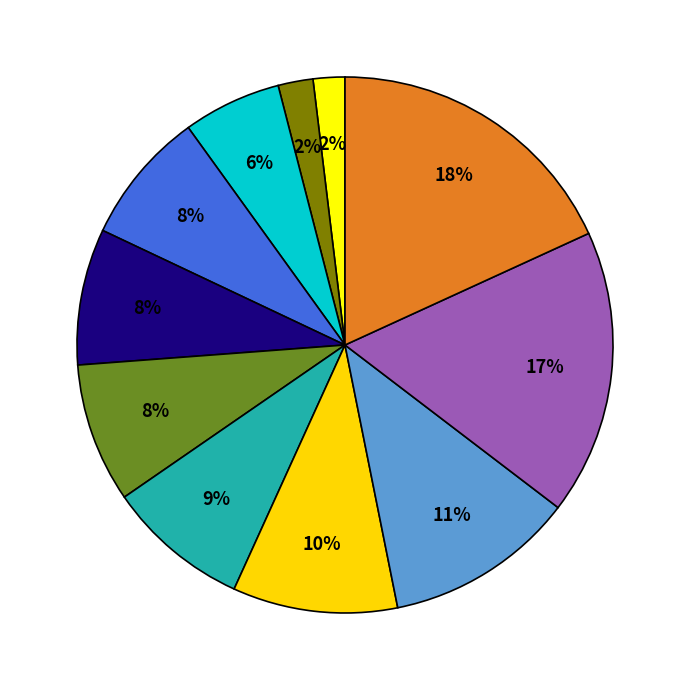

To the nearest percent, what is the average slice percentage?

9%